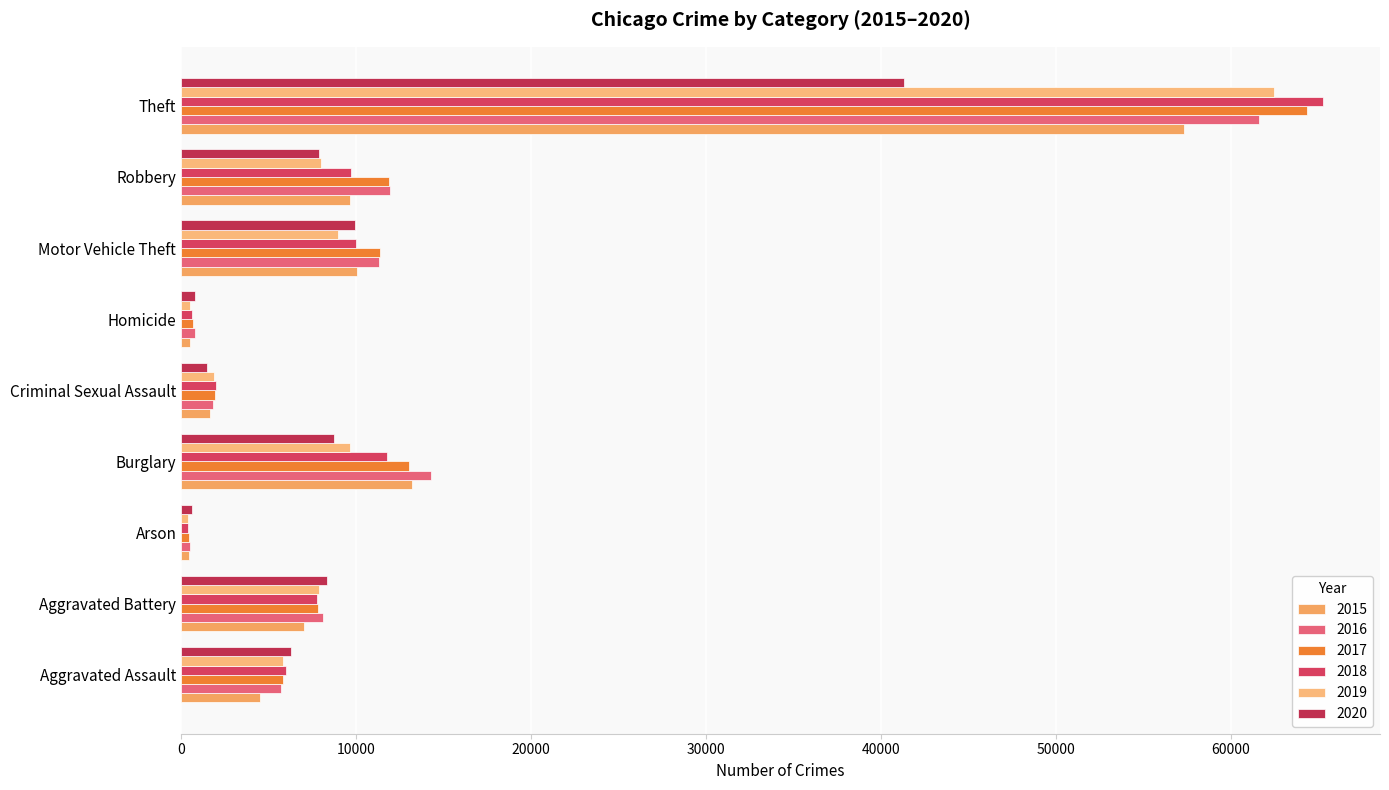

What are all the series names shown in the legend?

2015, 2016, 2017, 2018, 2019, 2020